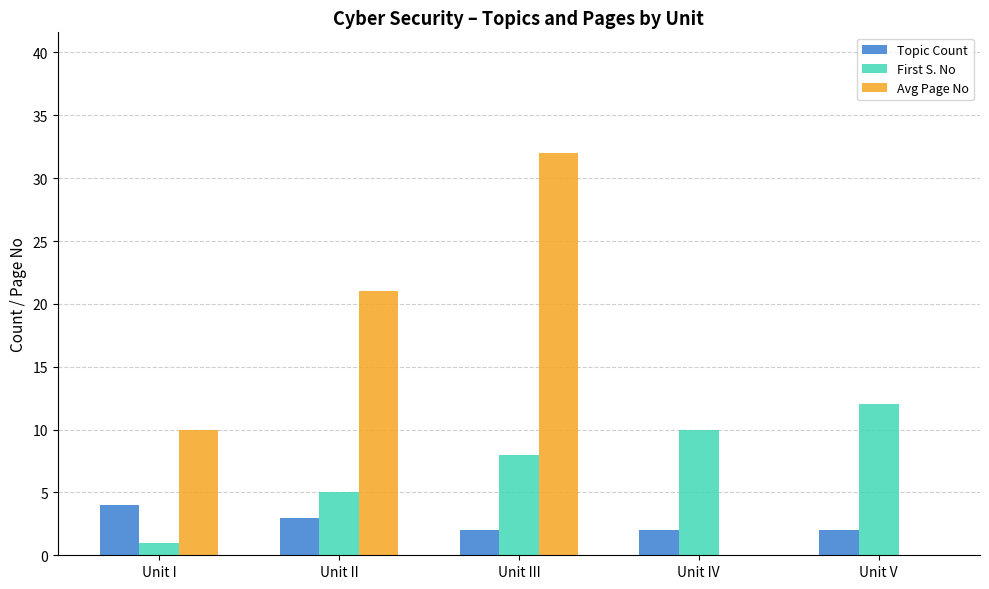

Which label corresponds to the largest value in the chart?

Unit III